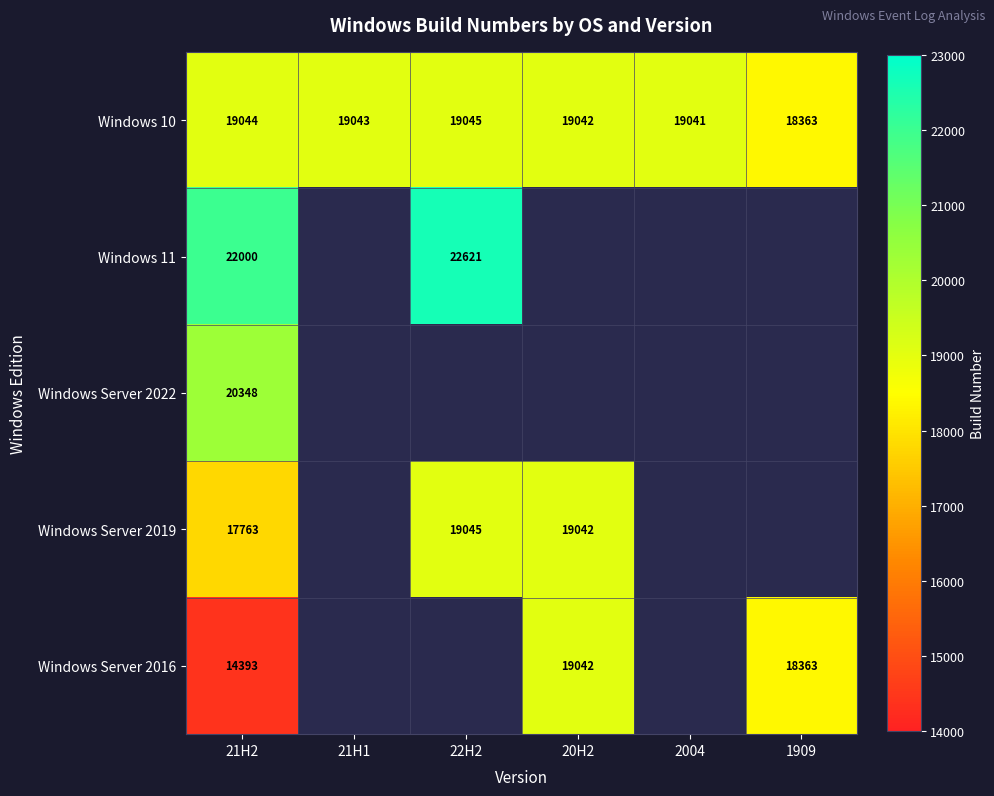

True or false: Windows Server 2016 has a value of 14393 at 21H2.

True